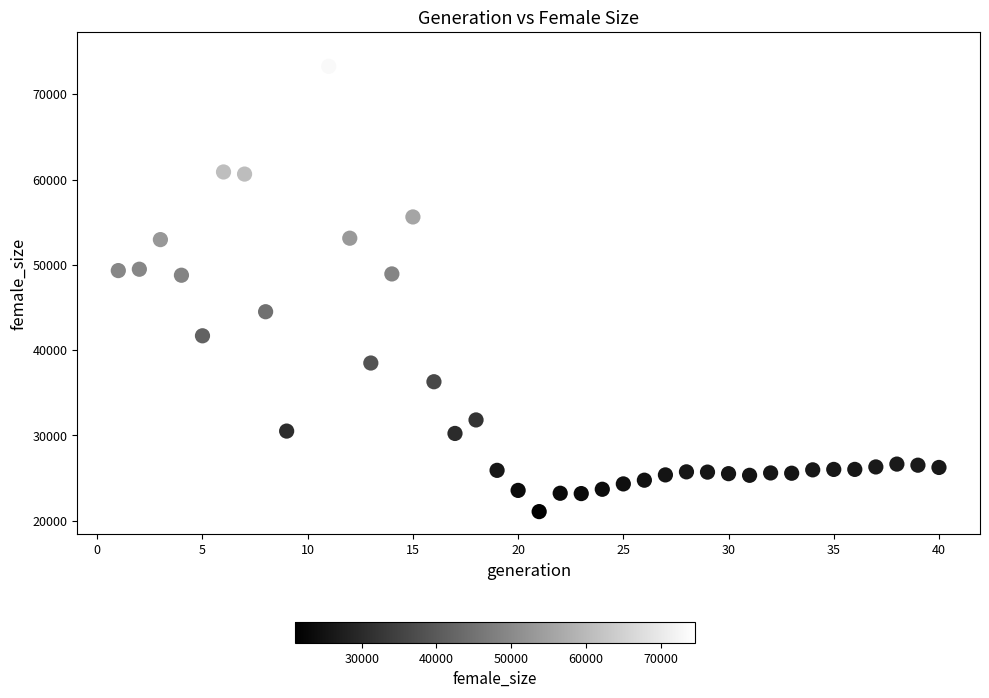

What is the range of Y values (max minus min)?

53545